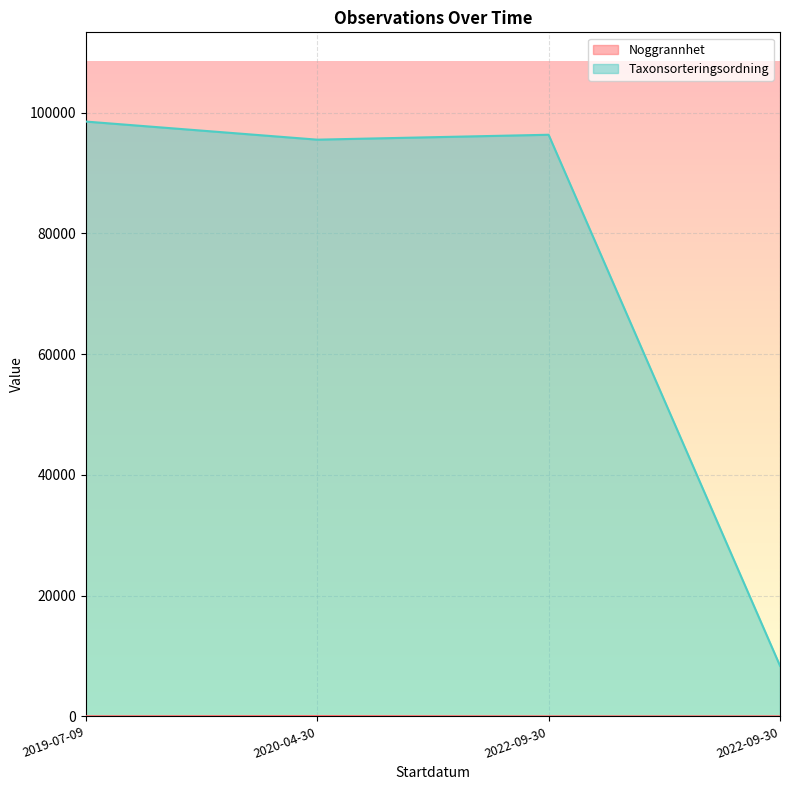

Which series changed the most between 2020-04-30 and 2022-09-30?

Taxonsorteringsordning